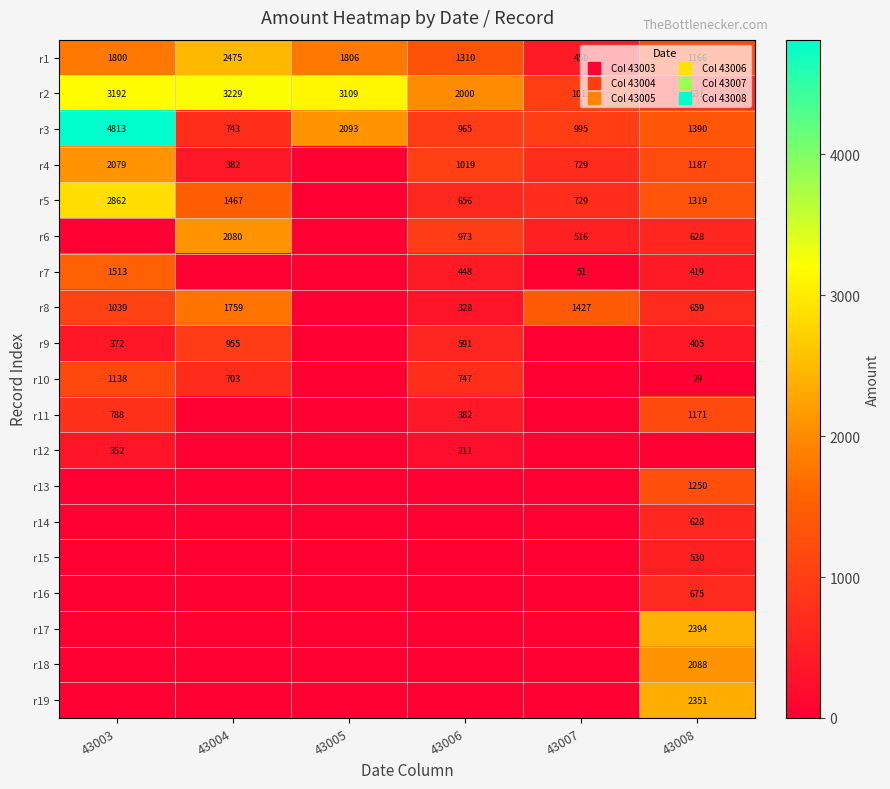

Rank the categories by r12 value from lowest to highest.

43004, 43005, 43007, 43008, 43006, 43003